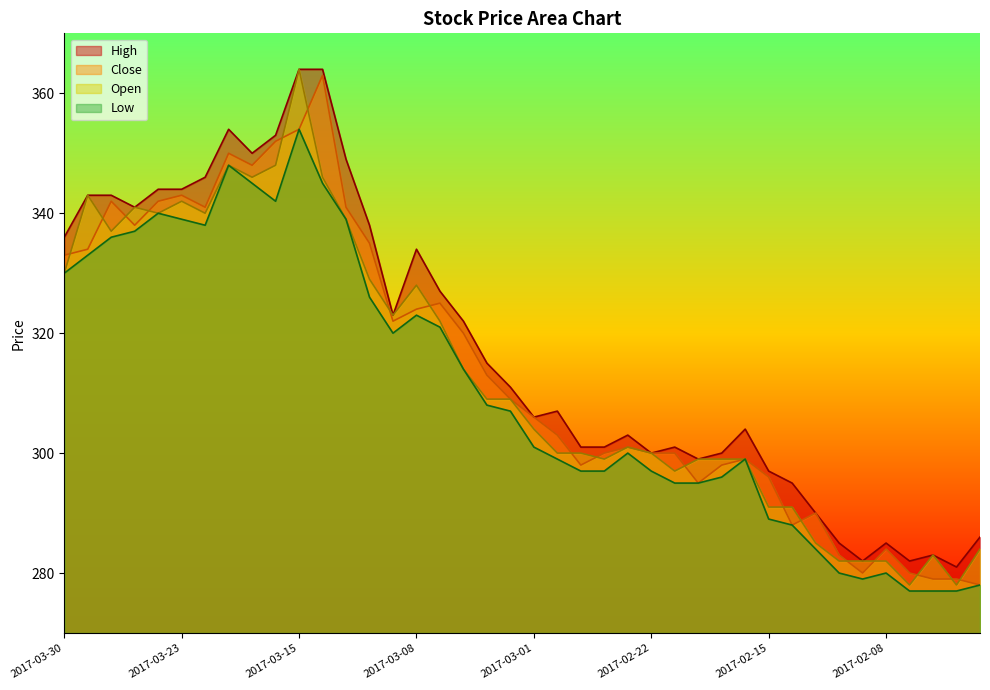

The Open series shows 428 at 2017-03-07. True or false?

False